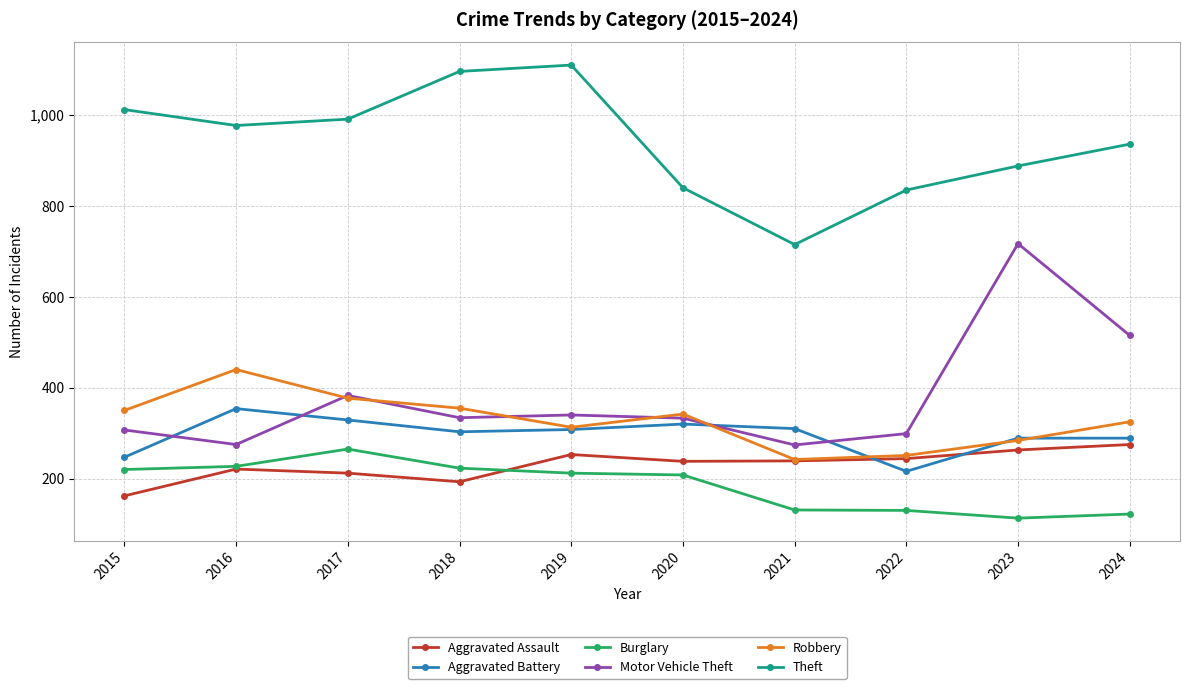

Which label corresponds to the largest value in the chart?

2019